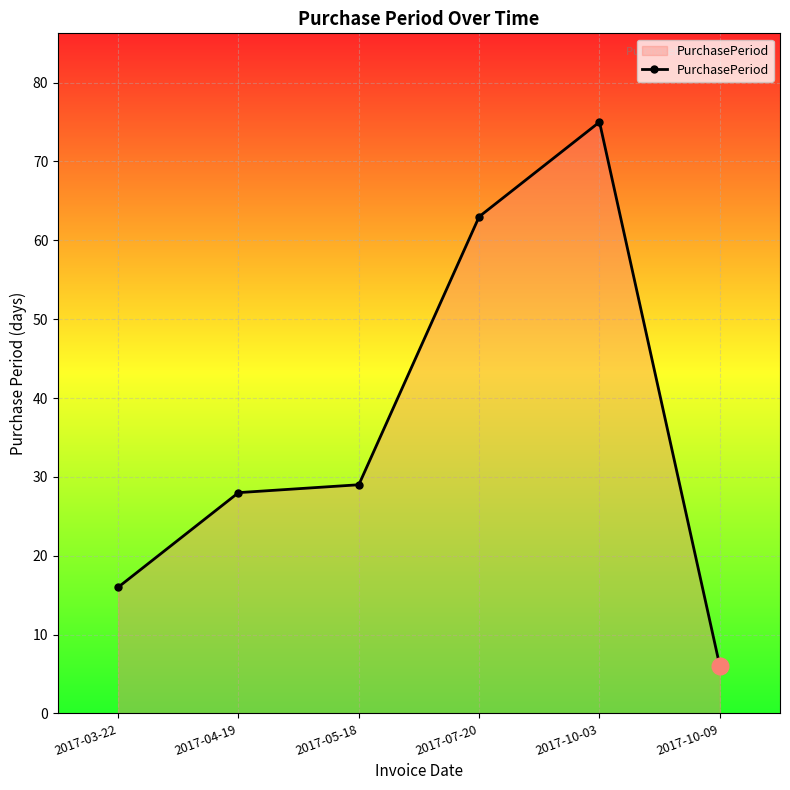

List the labels in order of value, largest first.

2017-10-03, 2017-07-20, 2017-05-18, 2017-04-19, 2017-03-22, 2017-10-09